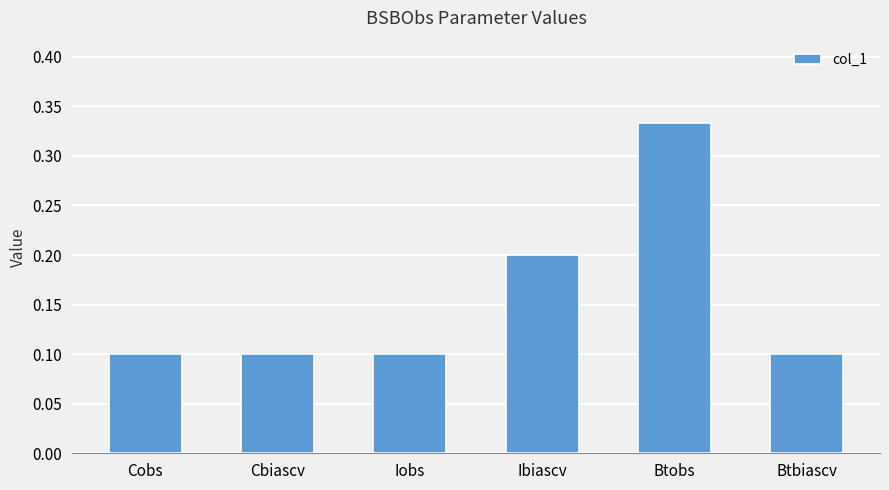

What is the label of the 2nd bar from the left?

Cbiascv